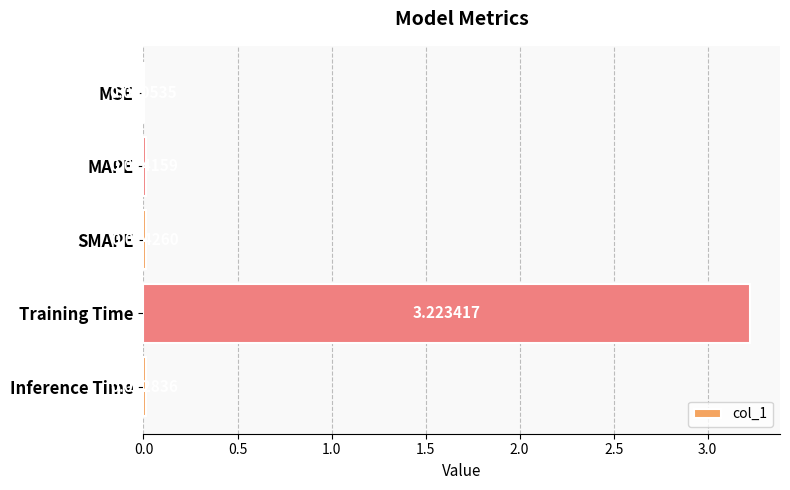

Are the bars horizontal?

Yes